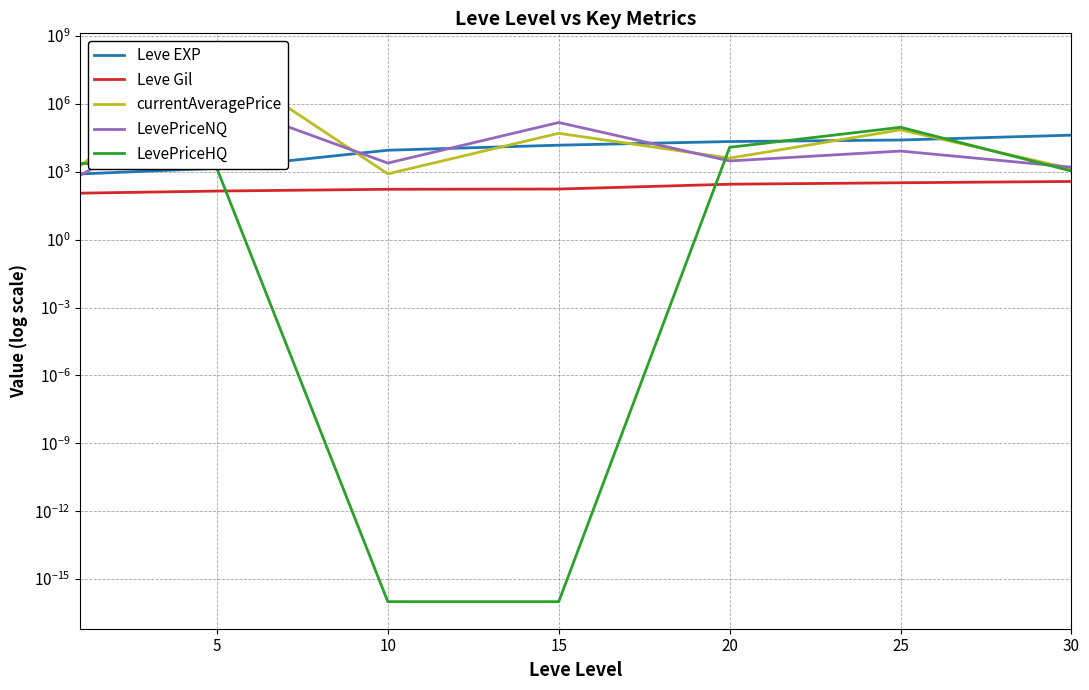

What is the sum of all LevePriceHQ values?

109019.7